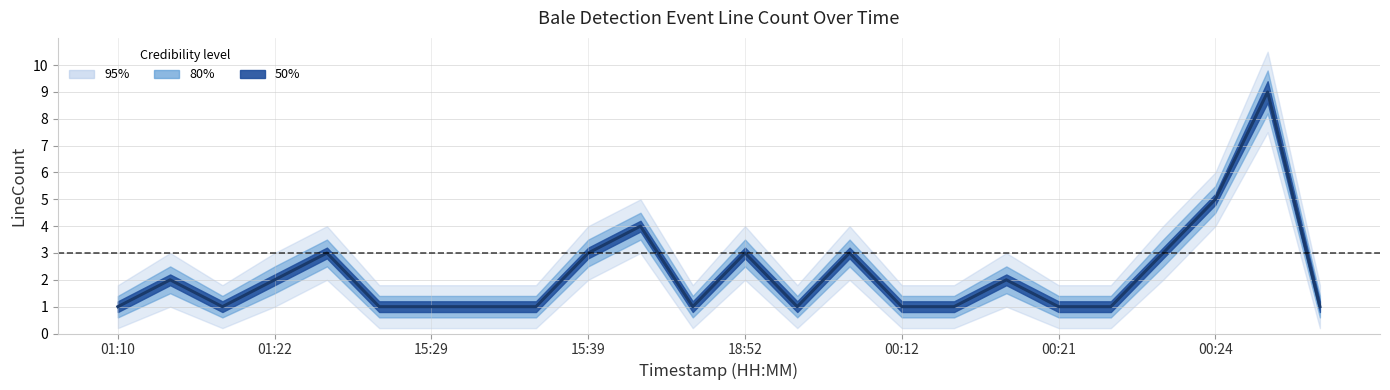

Does the chart display data point markers on the line(s)?

No